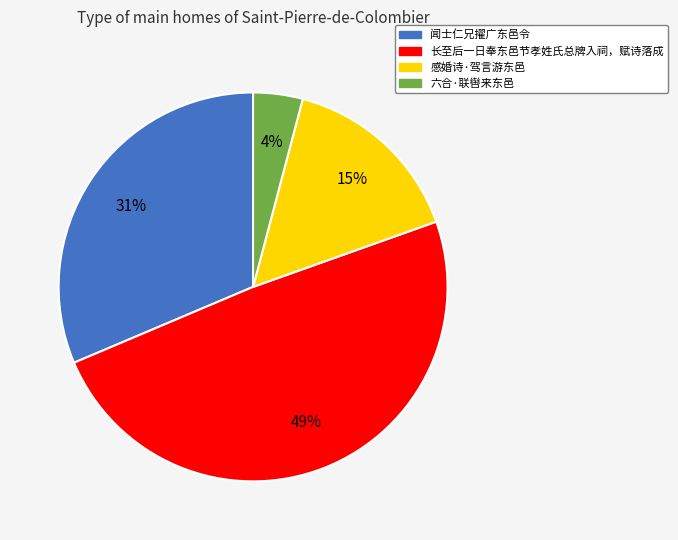

The 感婚诗·驾言游东邑 slice represents 24% of the pie. True or false?

False